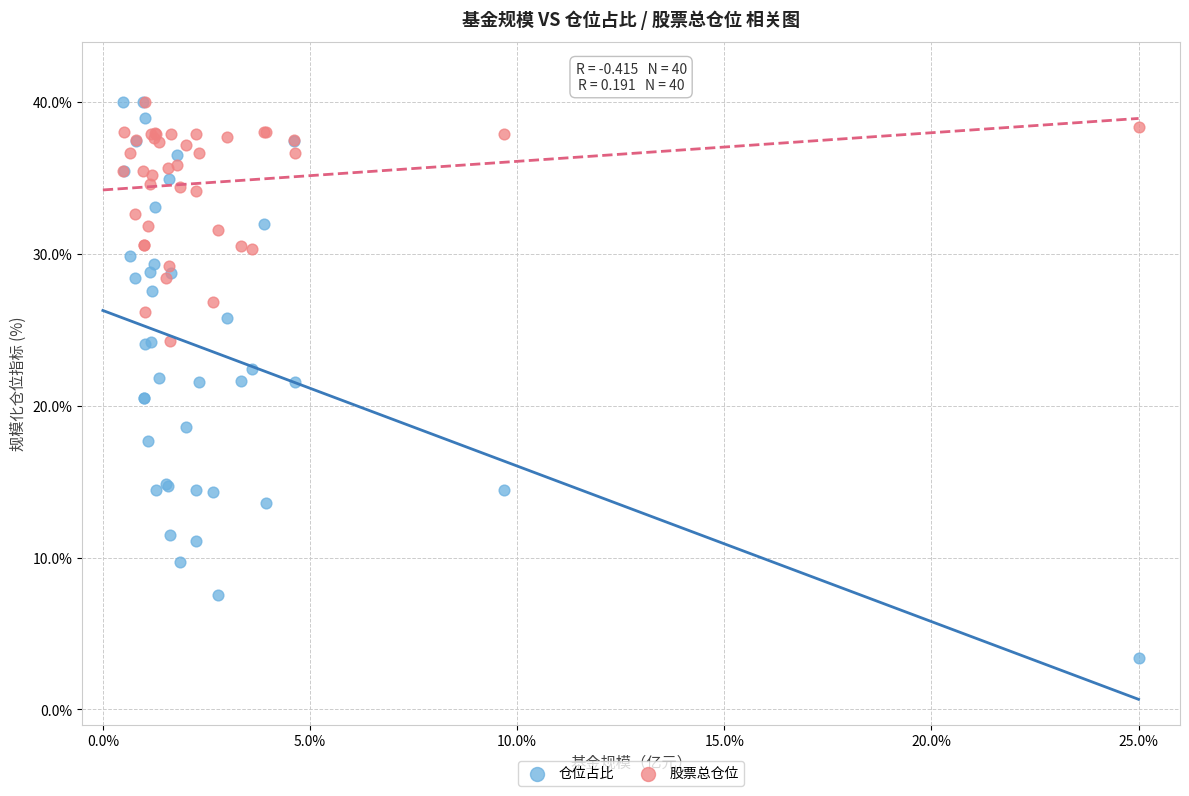

Which series has the widest spread of Y values?

仓位占比